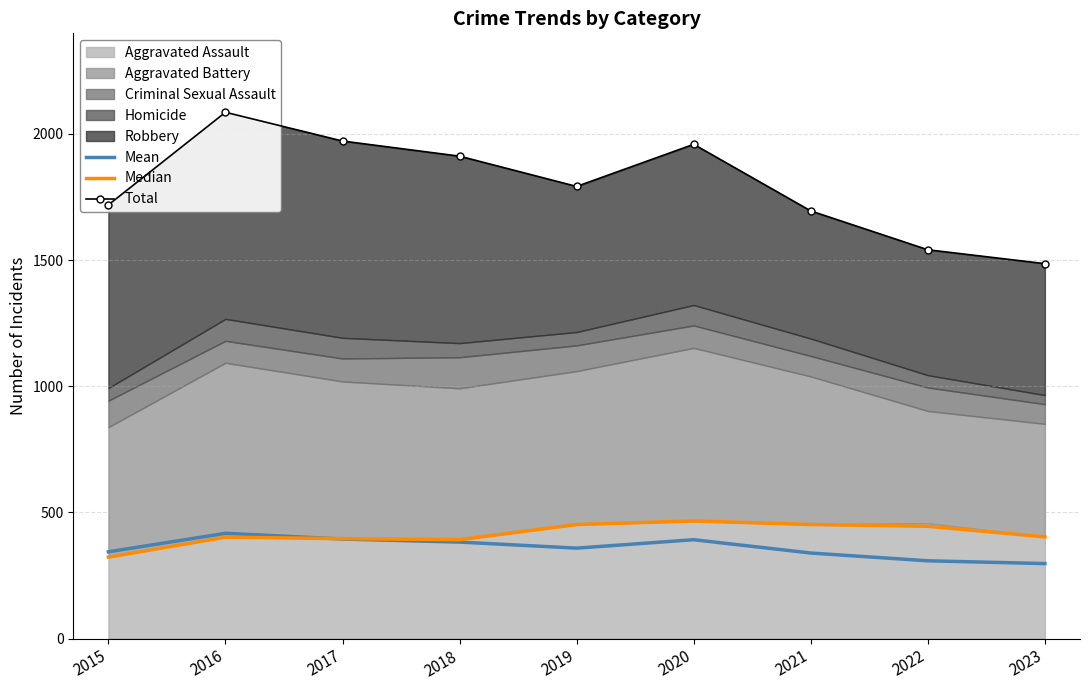

True or false: Total and Mean intersect in this chart.

False